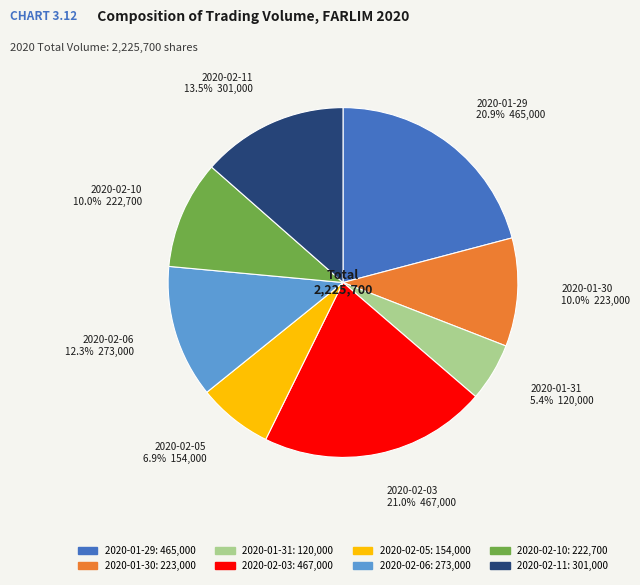

Combined, do 2020-02-06 and 2020-01-29 account for over 50%?

No